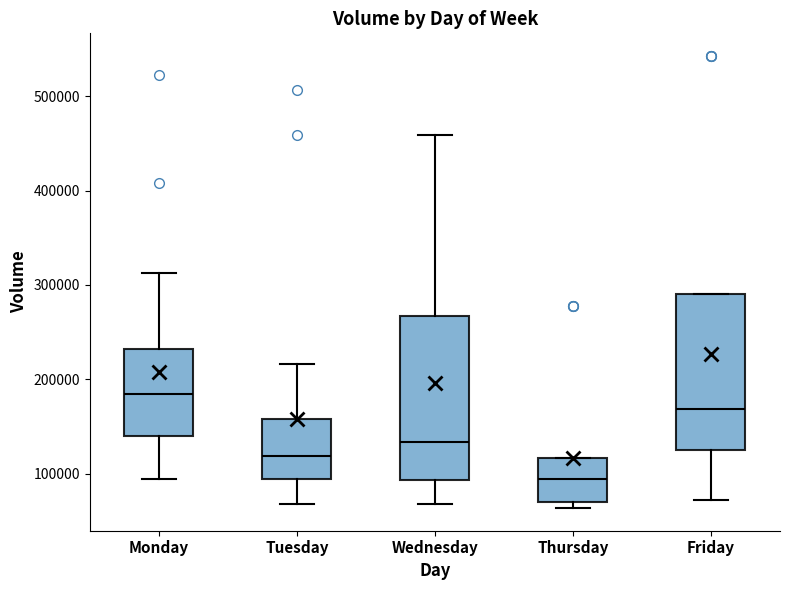

Reading left to right, read every box against the y-axis: the position of its median line, the range the box covers, and the ends of its whiskers. The values are not printed on the chart, so give them approximately, as read against the axis.

Monday: median 180000, box 140000 to 230000, whiskers 90000 to 310000
Tuesday: median 120000, box 90000 to 160000, whiskers 70000 to 220000
Wednesday: median 130000, box 90000 to 270000, whiskers 70000 to 460000
Thursday: median 90000, box 70000 to 120000, whiskers 60000 to 120000
Friday: median 170000, box 130000 to 290000, whiskers 70000 to 290000